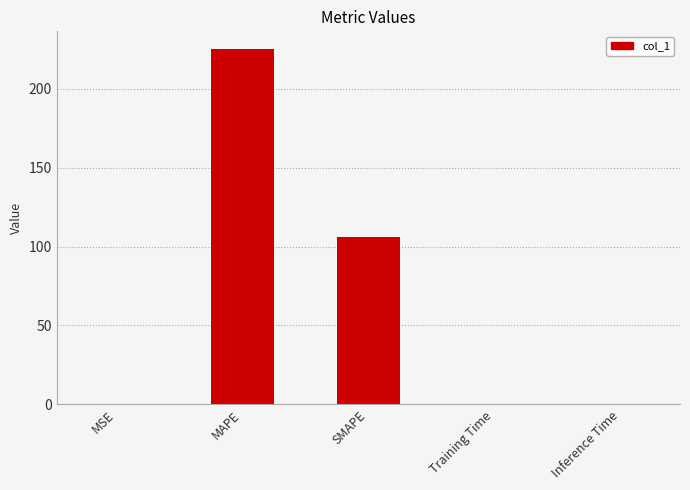

What is the ratio of the value at SMAPE to the value at MAPE?

0.5